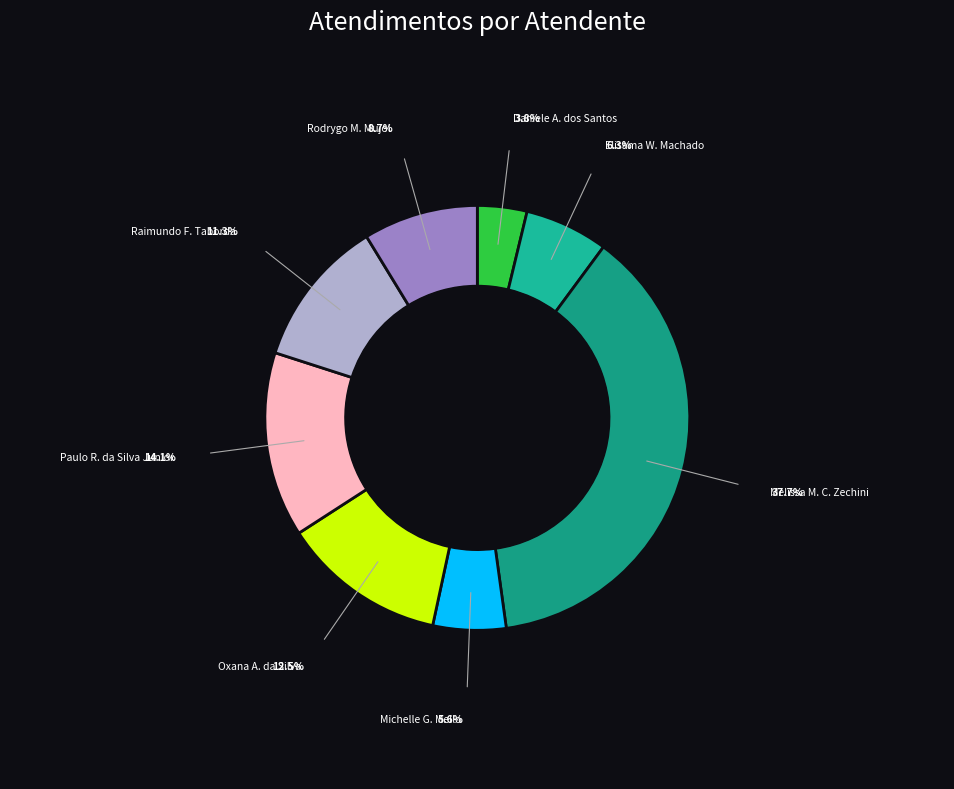

How many slices are in this pie chart?

8